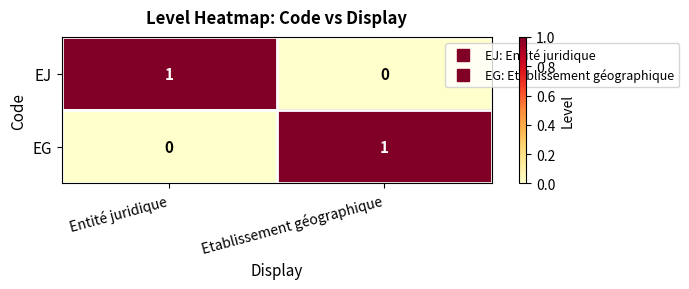

The value of EG at Etablissement géographique is 1. True or false?

True